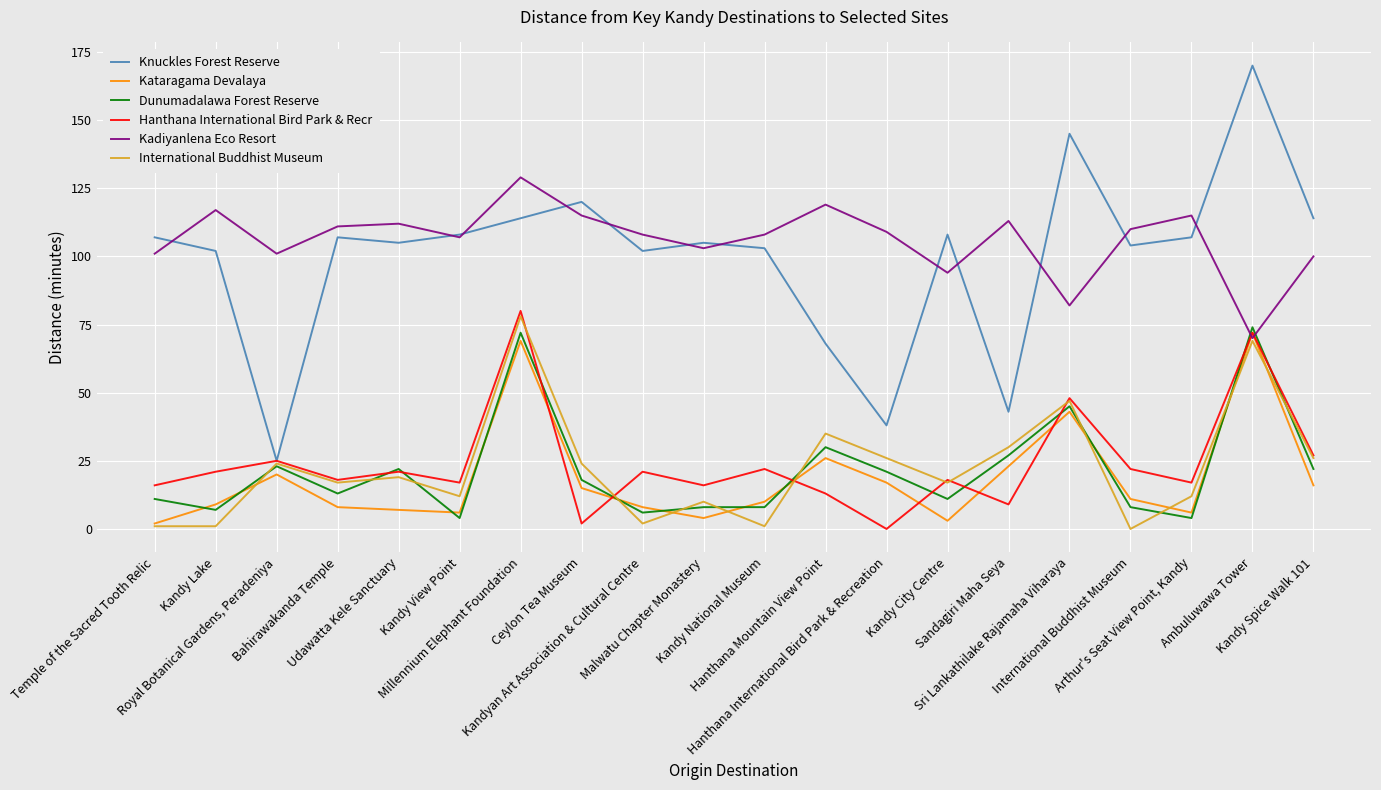

What is the sum of all Kadiyanlena Eco Resort values?

2124